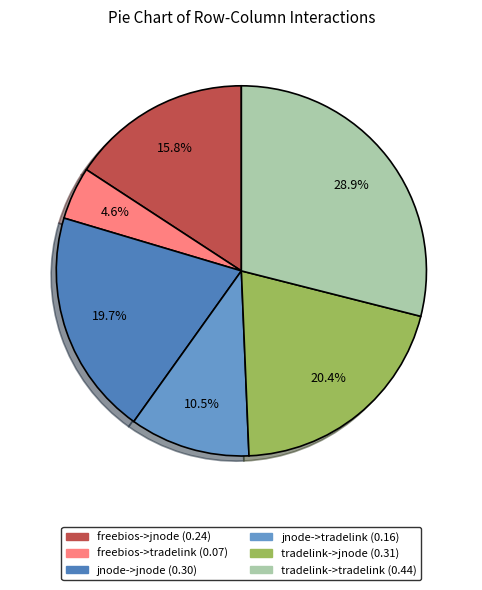

How many slices are in this pie chart?

6